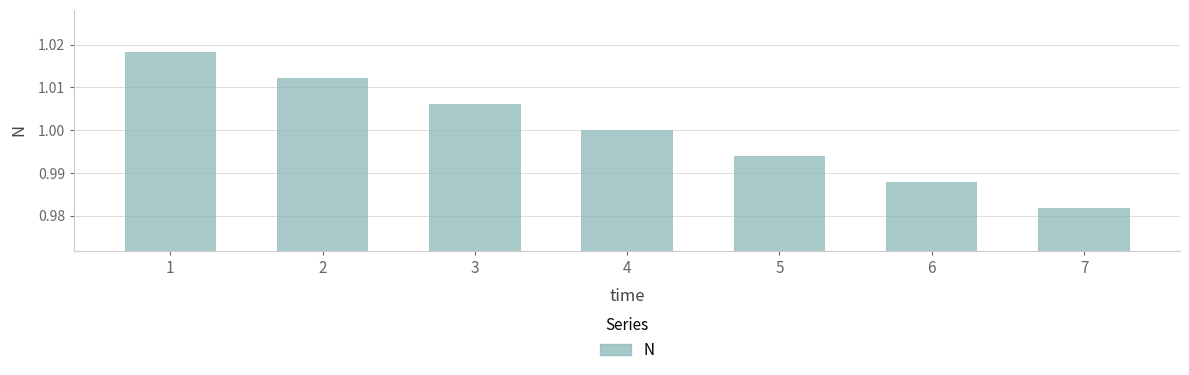

Is it true that the value at 3 is 1.0?

True